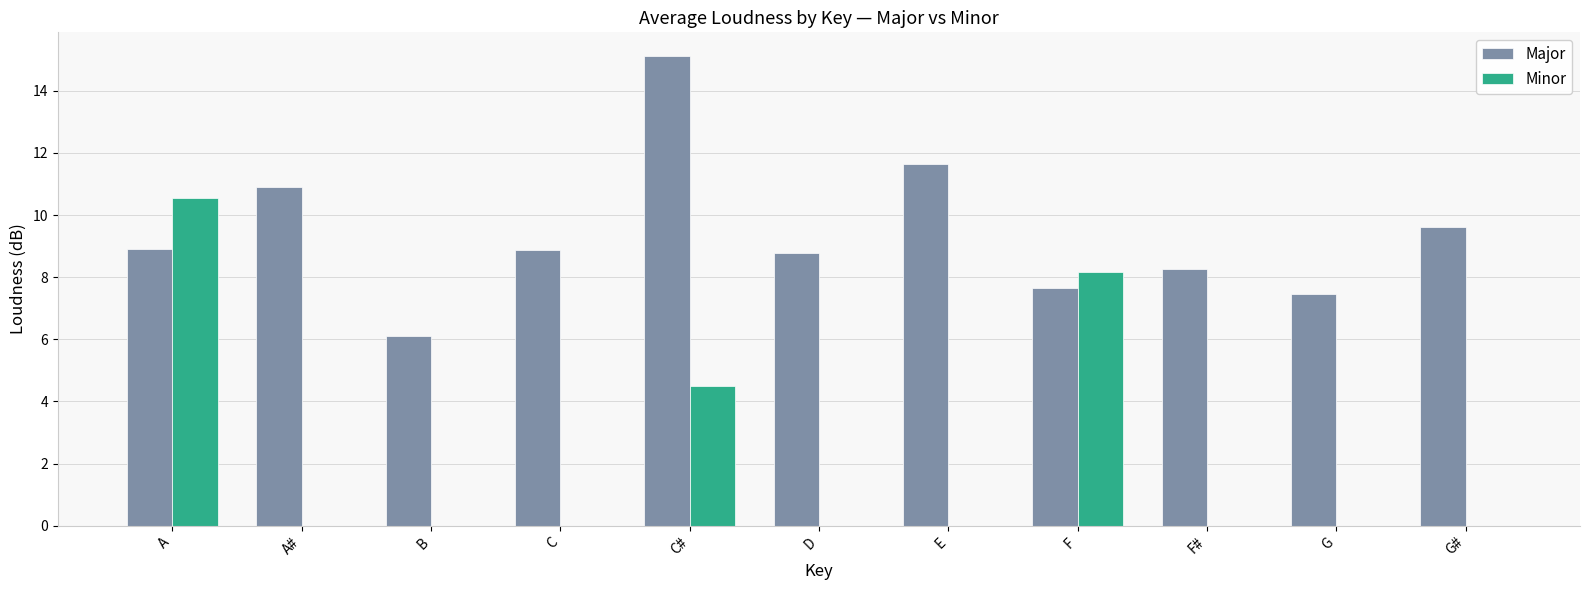

What position from the right is B?

9